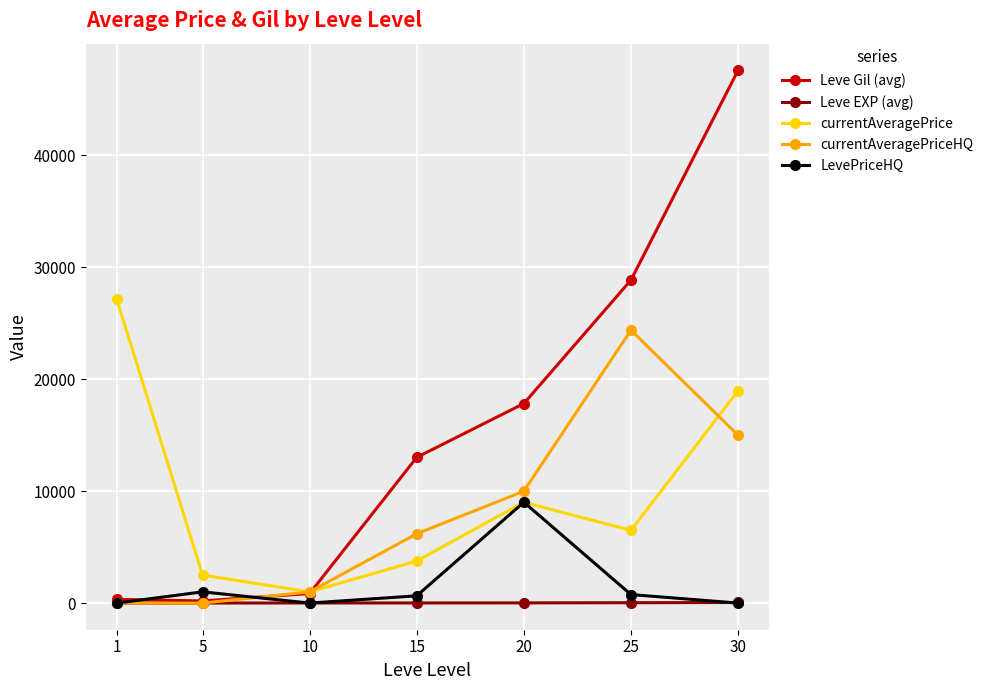

Is the value of Leve EXP (avg) at 30 greater than the value of LevePriceHQ at 5?

No